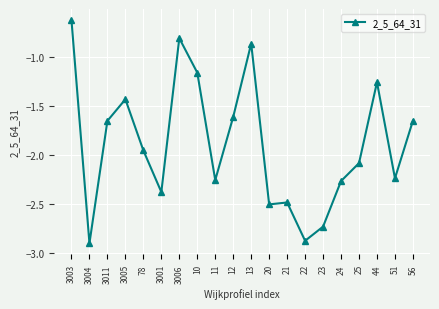

What value does the data have at 3006?

-0.8